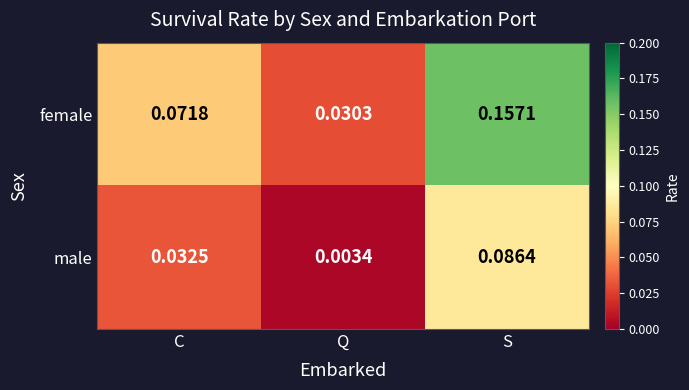

At which category does the chart reach its minimum across all series?

Q